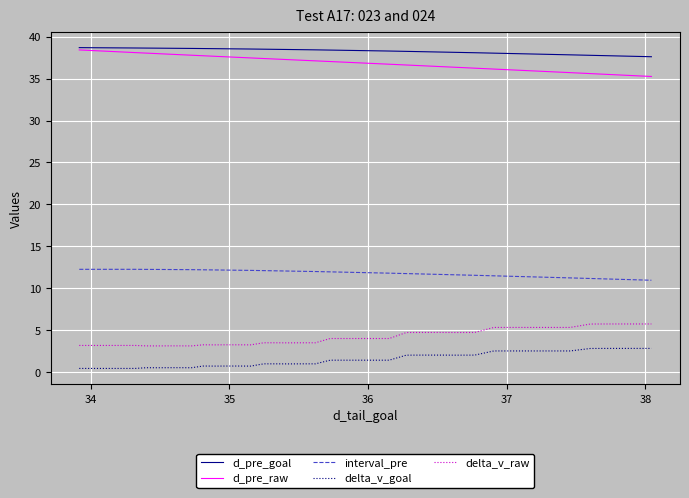

True or false: d_pre_goal and interval_pre intersect in this chart.

False